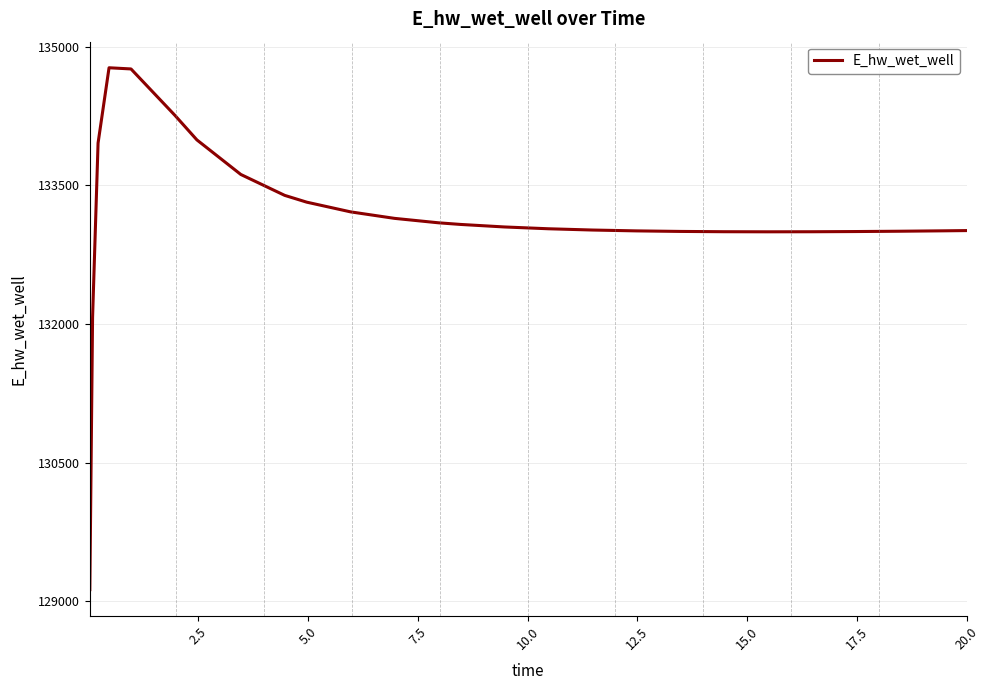

What is the greatest value displayed?

134774.0